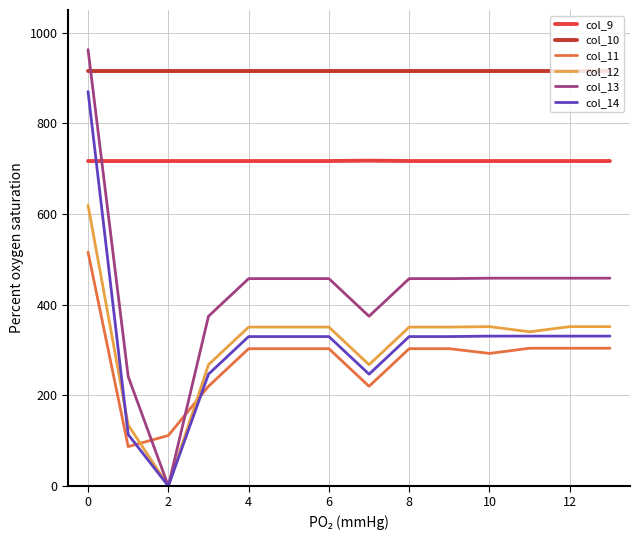

What is the maximum value shown in the chart?

962.7